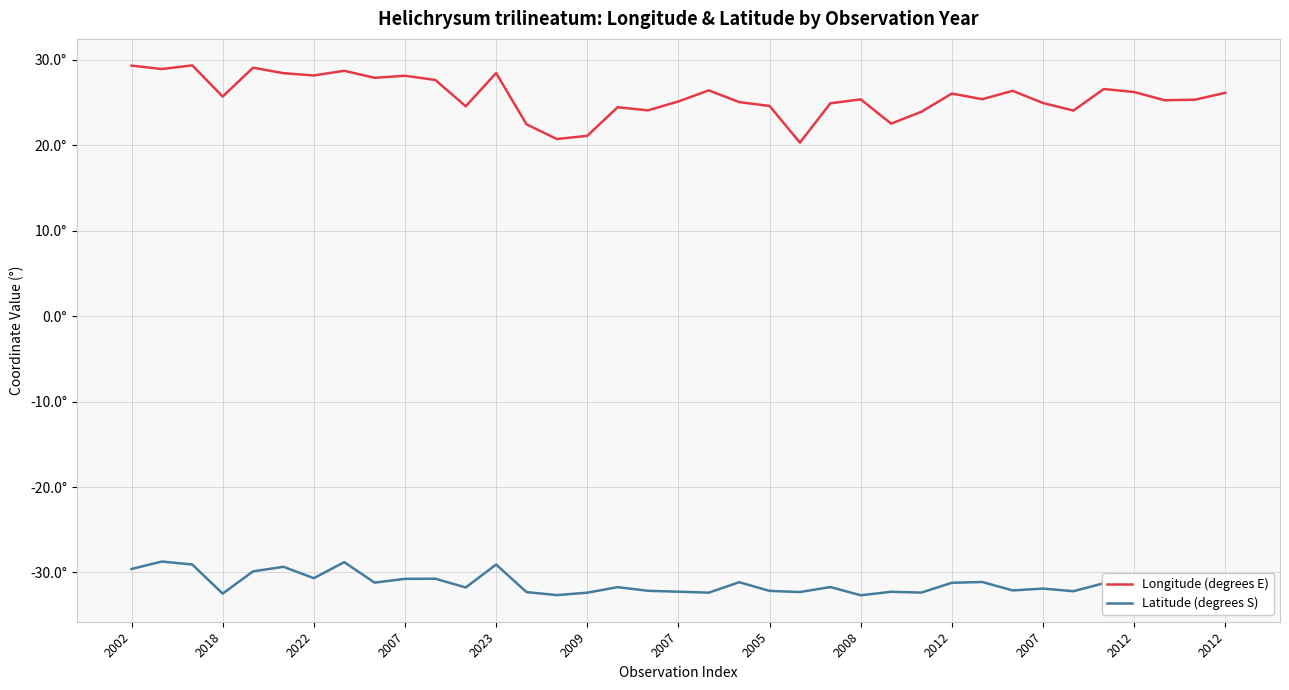

List the labels in order of Longitude (degrees E) value, smallest first.

22, 14, 15, 13, 25, 26, 31, 17, 16, 2012, 21, 23, 30, 20, 18, 34, 35, 24, 28, 2007, 27, 36, 33, 29, 19, 32, 2007, 2008, 2012, 2007, 2009, 2012, 2005, 2018, 2023, 2002, 2022